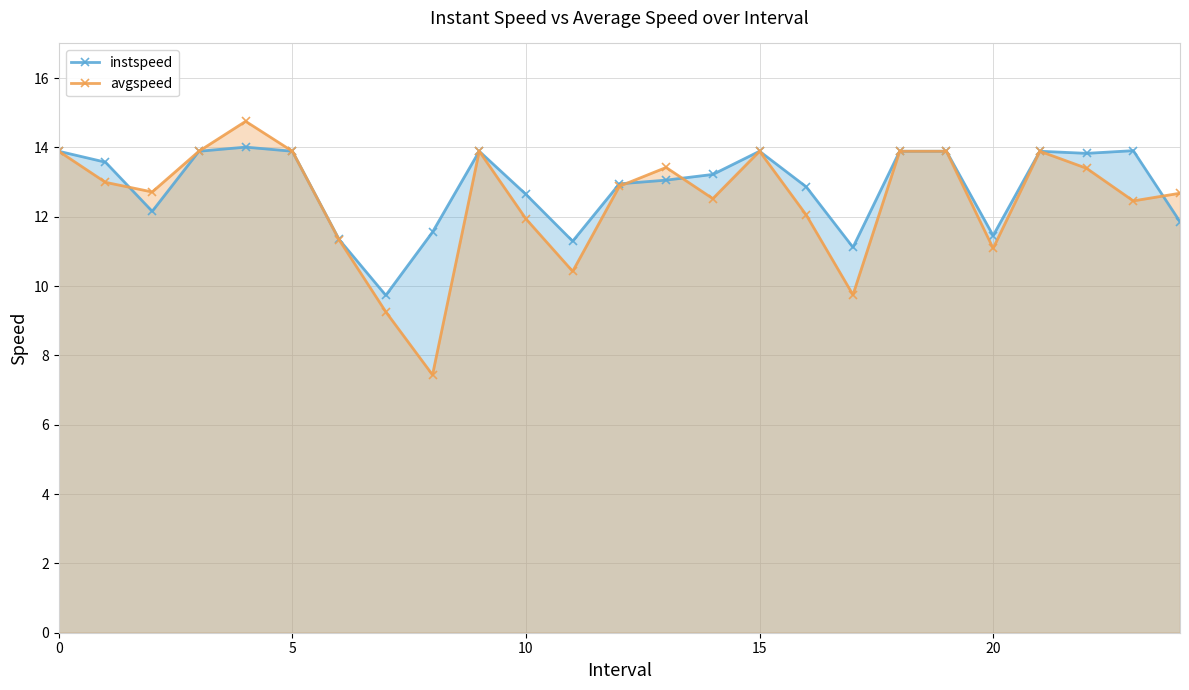

What is the label of the 5th point from the right?

20